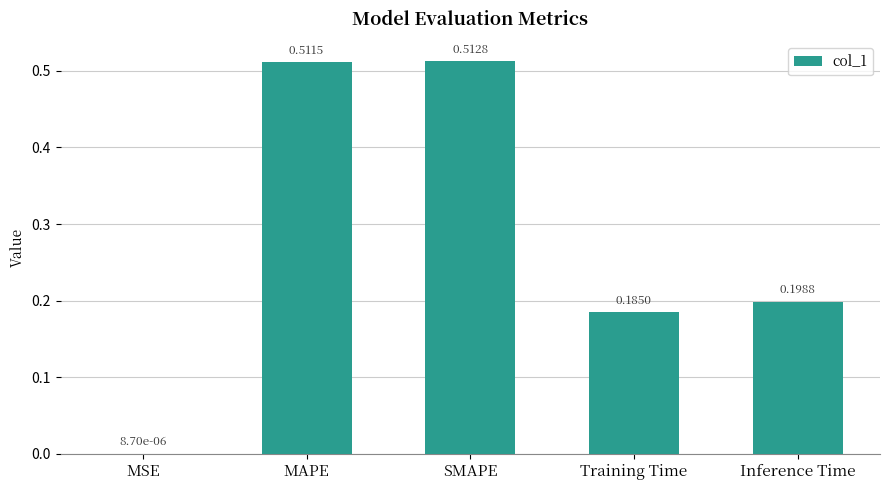

What is the change in value from MAPE to Inference Time?

-0.3